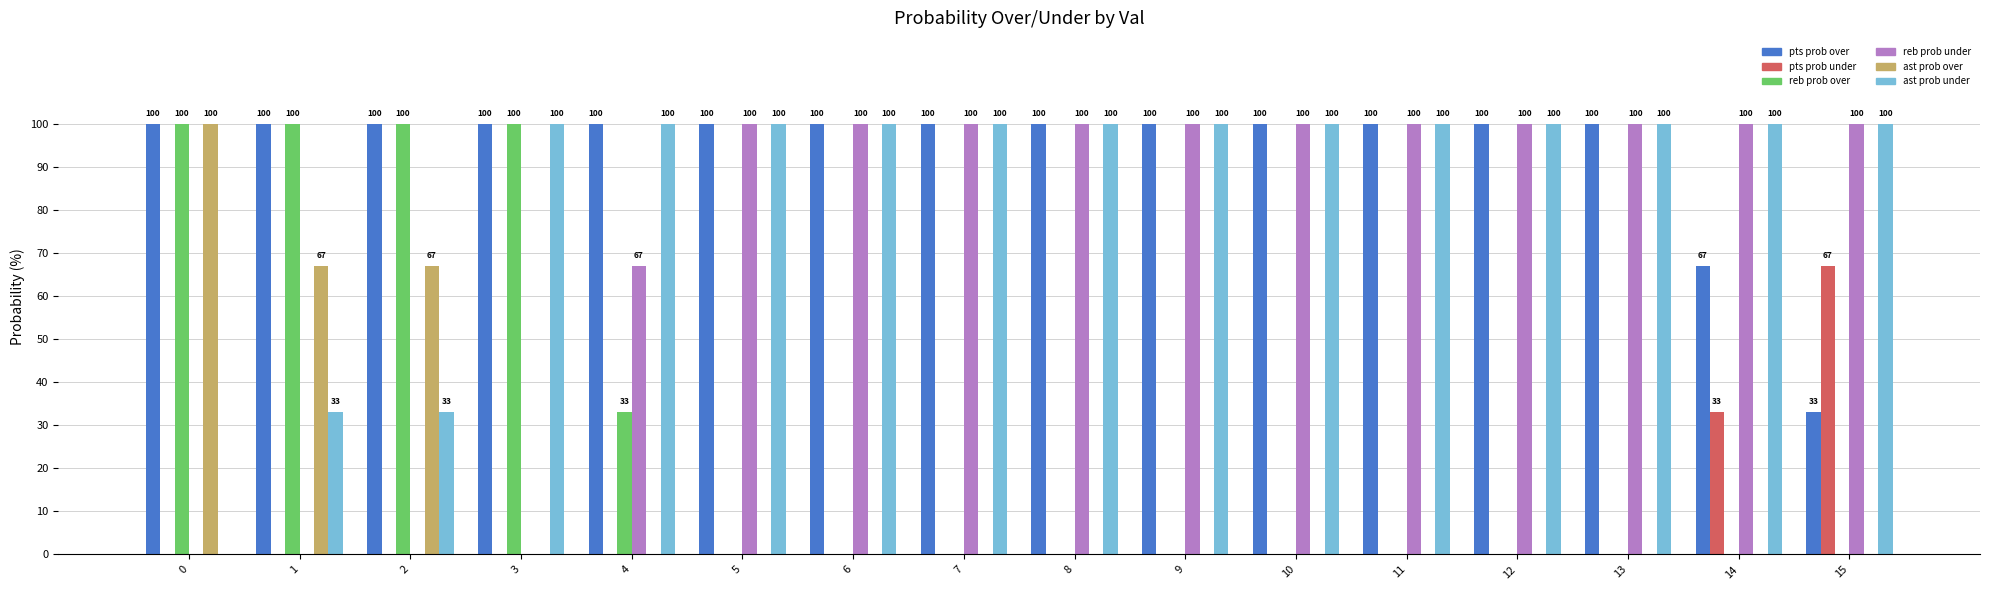

What is the maximum value for reb prob over?

100